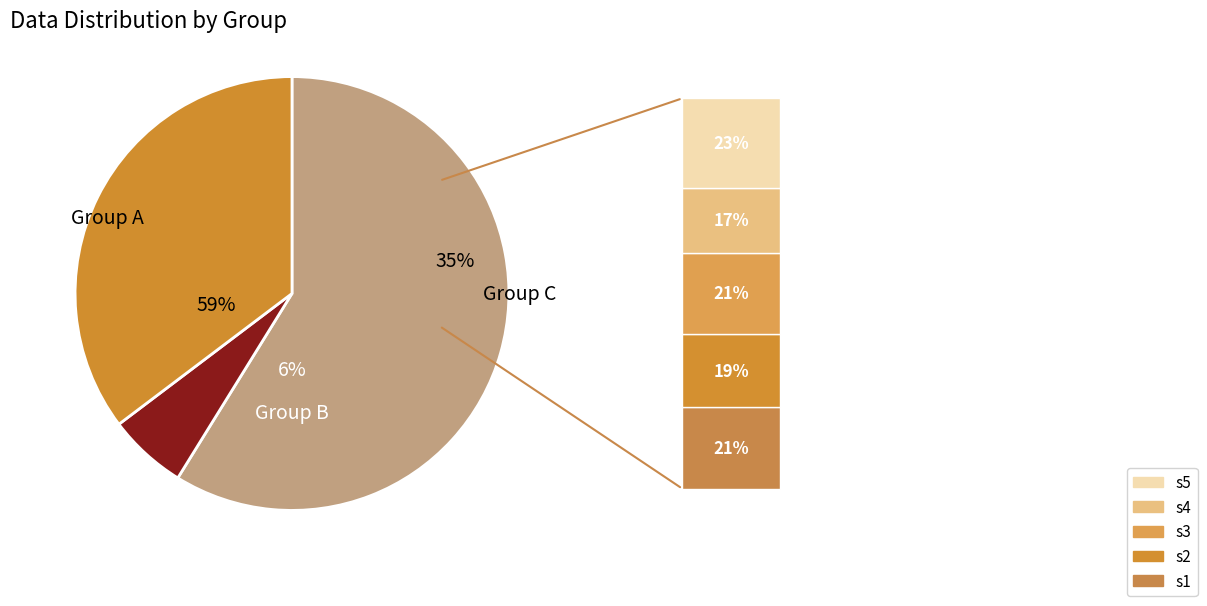

Is it true that 10 is 4% of the pie?

False